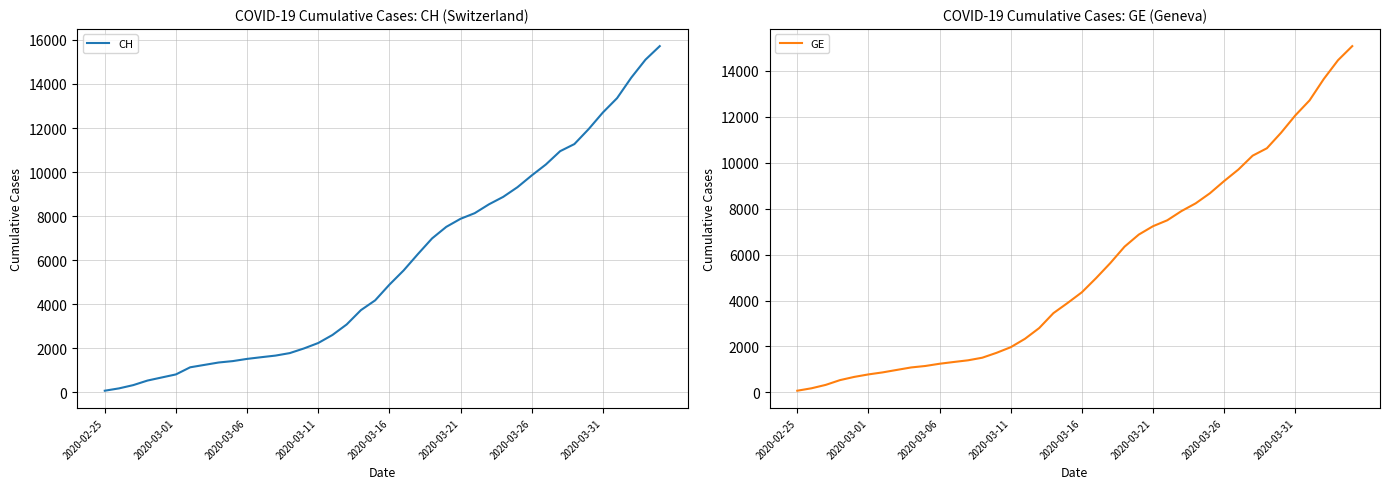

List the series in order of their peak value, lowest first.

GE, CH